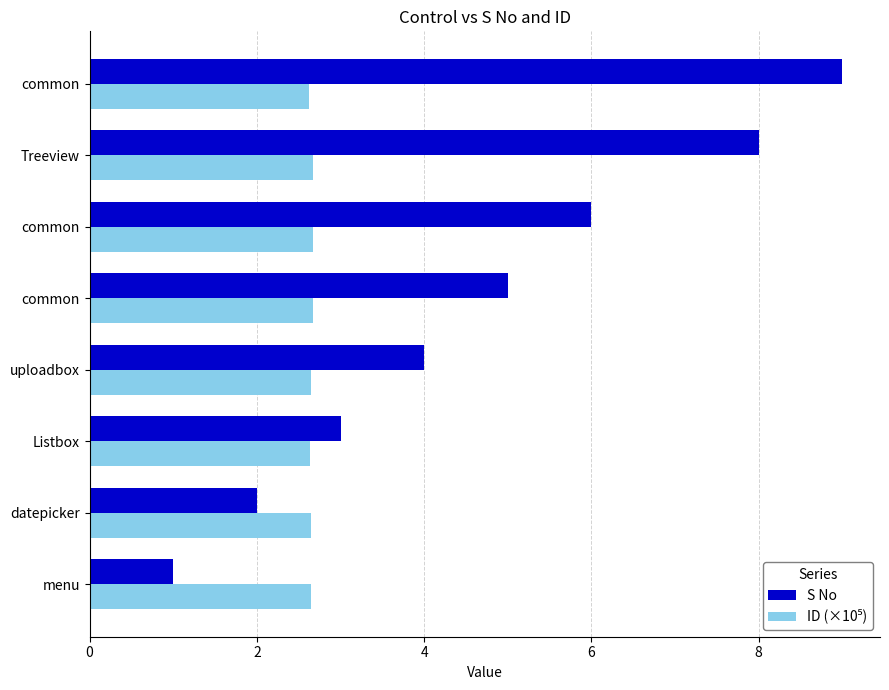

Count the number of categories in the chart.

8